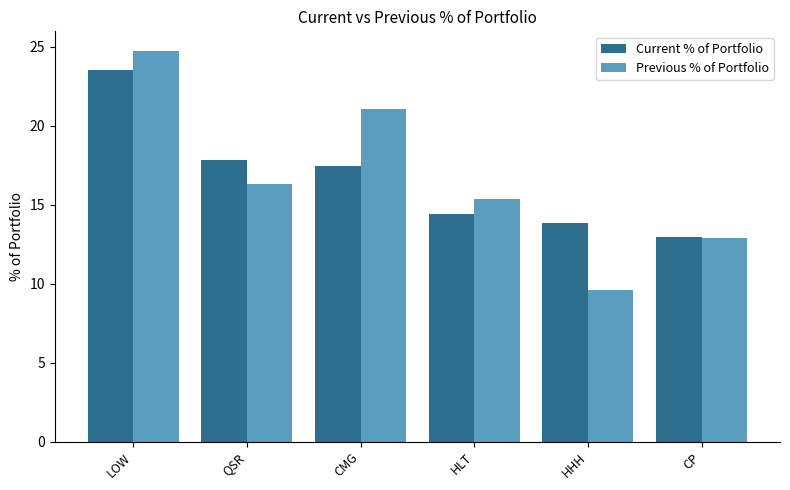

What is the value of the Previous % of Portfolio bar at the 3rd from the left?

21.1